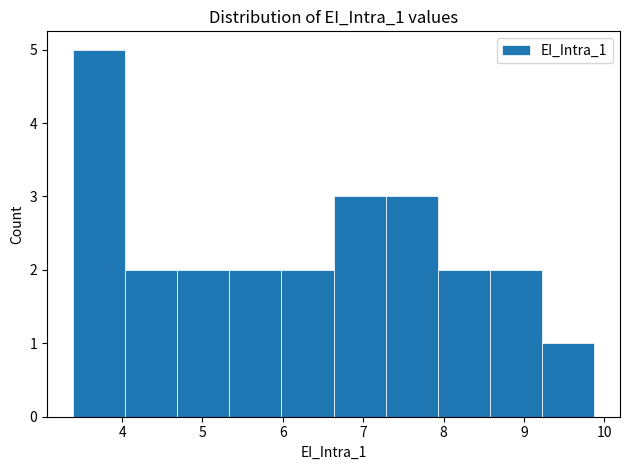

Reading left to right, transcribe this chart: for each bar, give the range it covers on the x-axis and its height. Neither the bar edges nor the heights are printed on the chart, so give them approximately, as read against the axes.

3.4 to 4.0: 5
4.0 to 4.7: 2
4.7 to 5.3: 2
5.3 to 6.0: 2
6.0 to 6.6: 2
6.6 to 7.3: 3
7.3 to 7.9: 3
7.9 to 8.6: 2
8.6 to 9.2: 2
9.2 to 9.9: 1